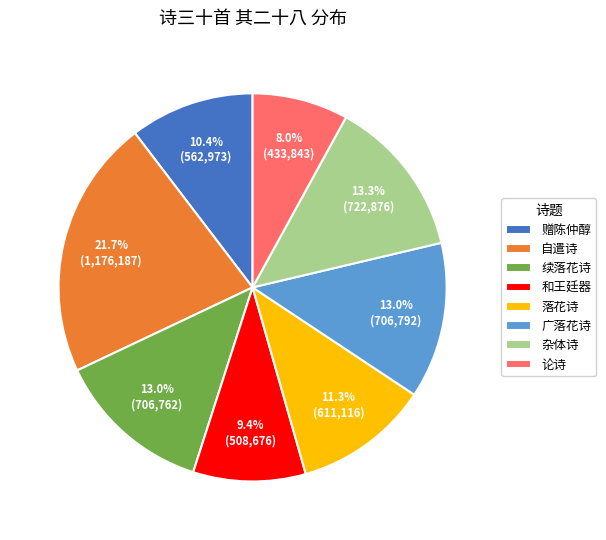

How many slices are in this pie chart?

8